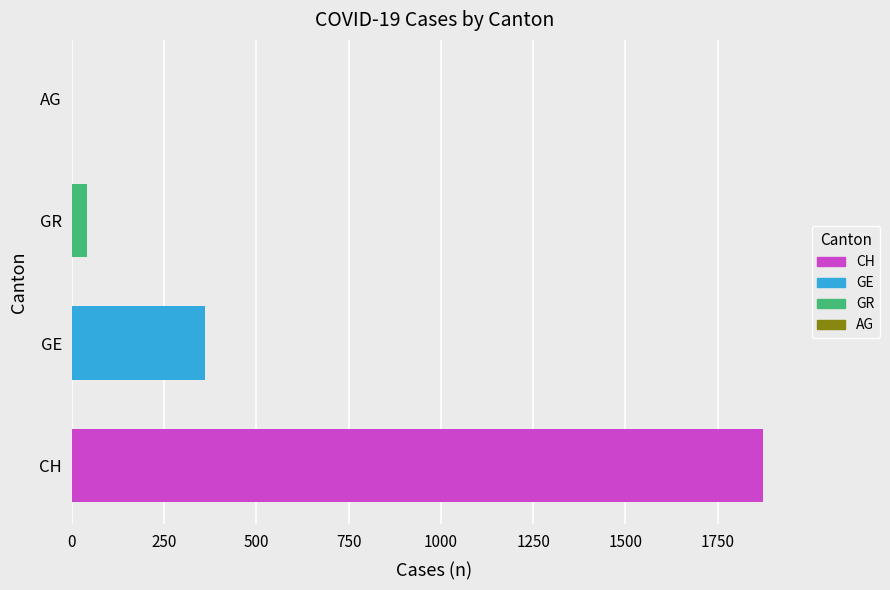

Are the bars horizontal?

Yes